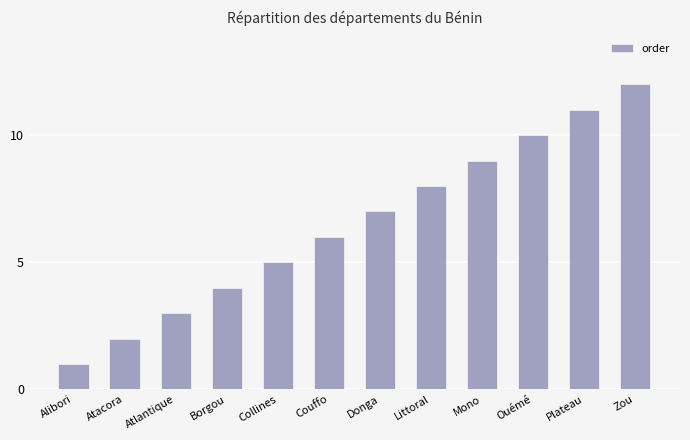

What is the sum of the values at Plateau and Ouémé?

21